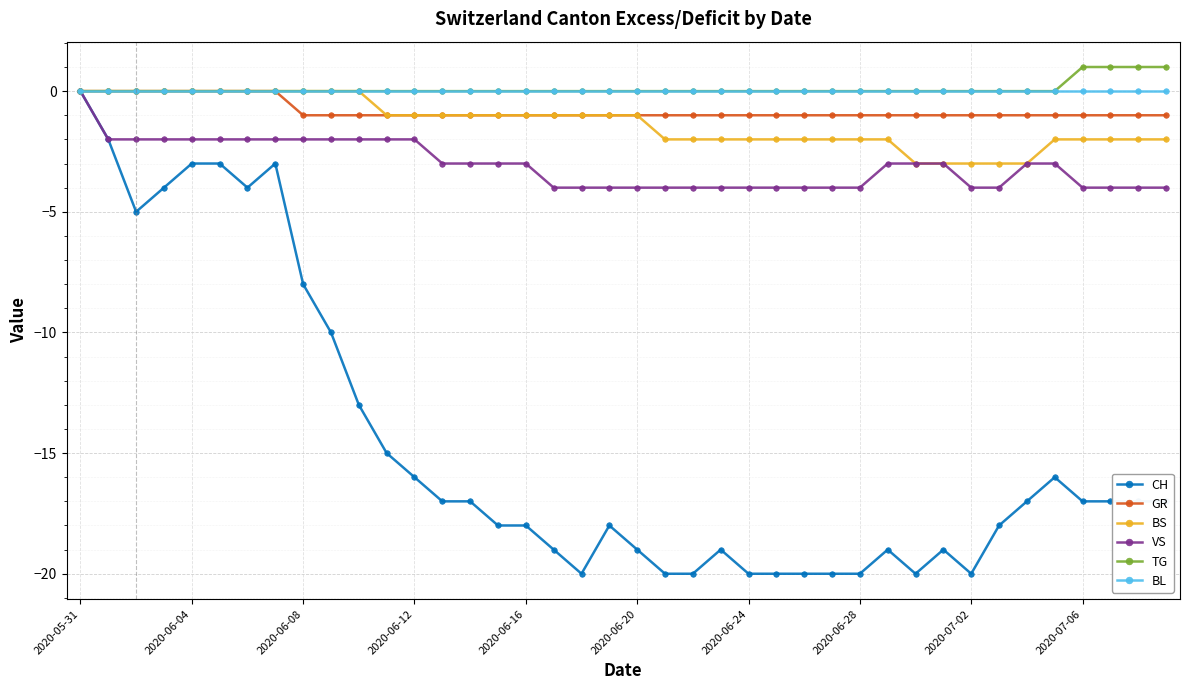

What is the value of the VS point at the 2nd from the left?

-2